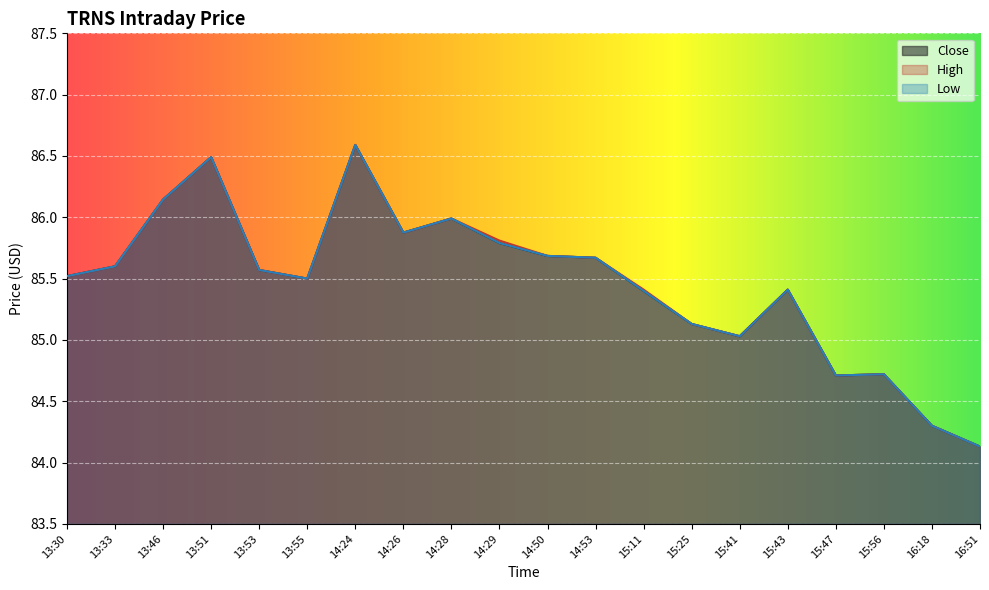

Which series changed the most between 13:30 and 14:53?

Close